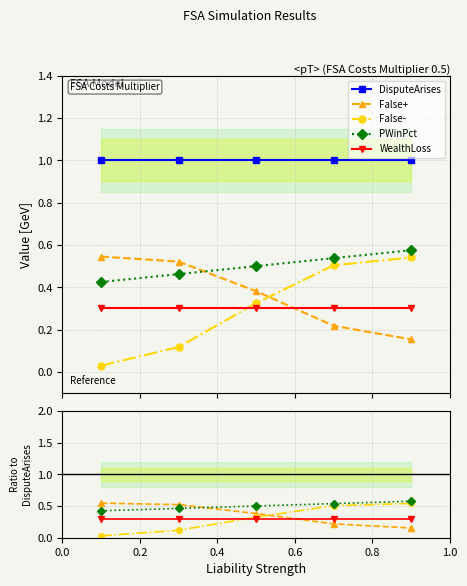

Reading right to left, list all the values displayed in this chart.

DisputeArises: 1.0	1.0	1.0	1.0	1.0
False+: 0.2	0.2	0.4	0.5	0.5
False-: 0.5	0.5	0.3	0.1	0.0
PWinPct: 0.6	0.5	0.5	0.5	0.4
WealthLoss: 0.3	0.3	0.3	0.3	0.3